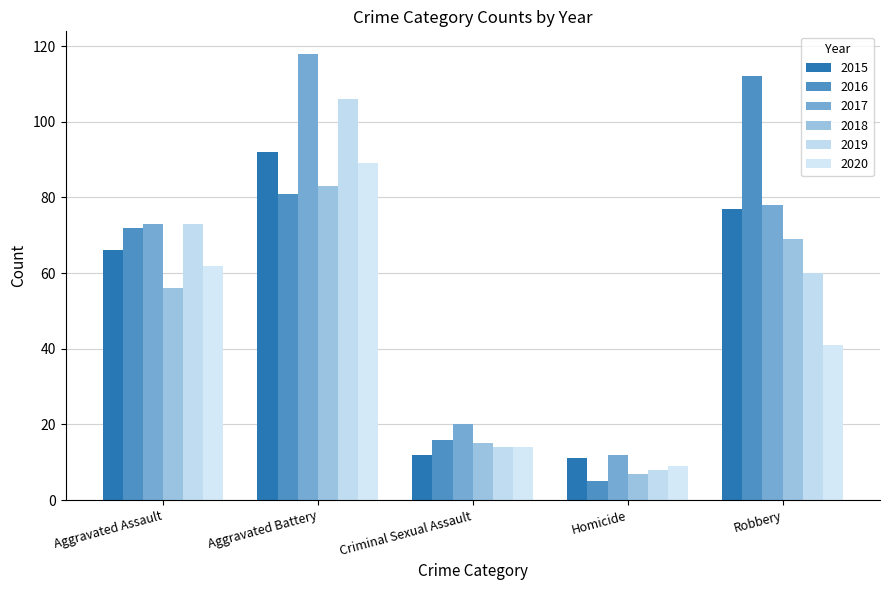

Is it true that 2016 equals 113 at Aggravated Assault?

False